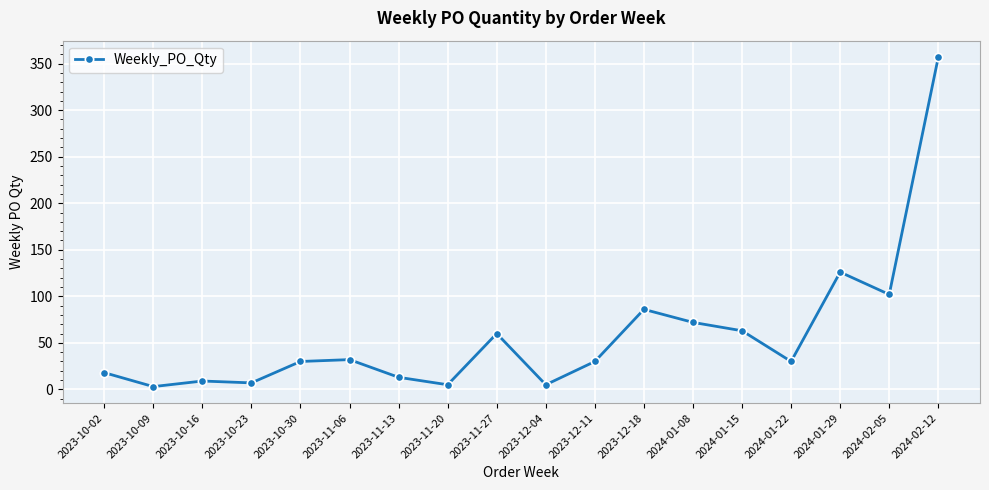

True or false: the data shows 9 at 2023-10-16.

True